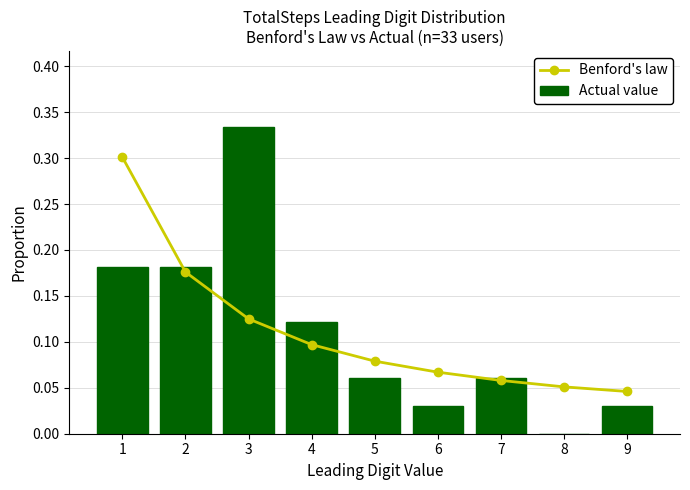

What is the average value of the Benford's law series?

0.1